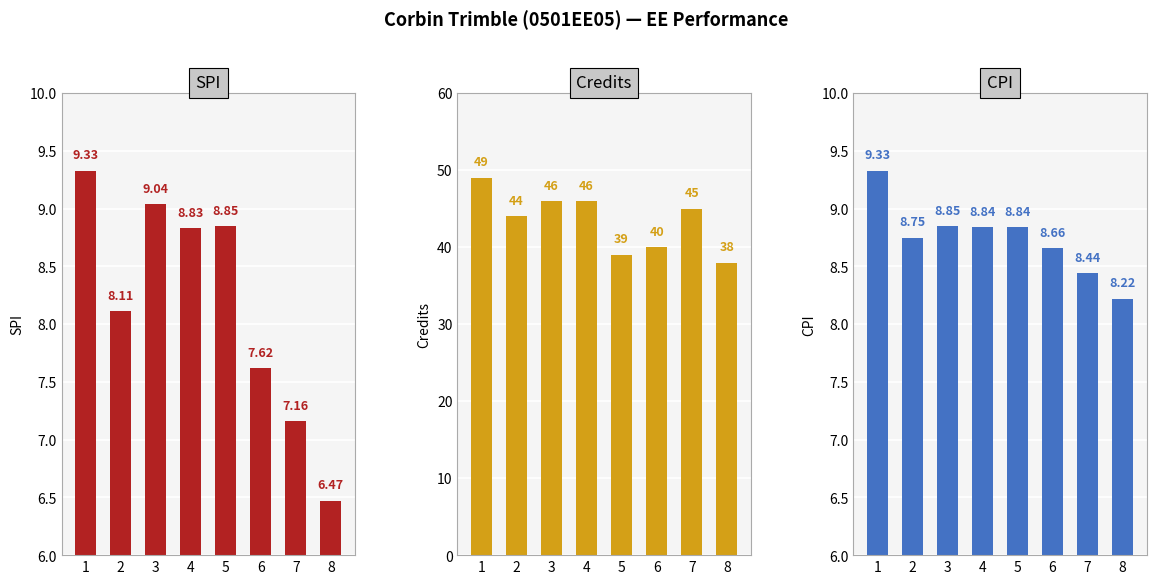

Which series changed the most between 1 and 7?

Credits